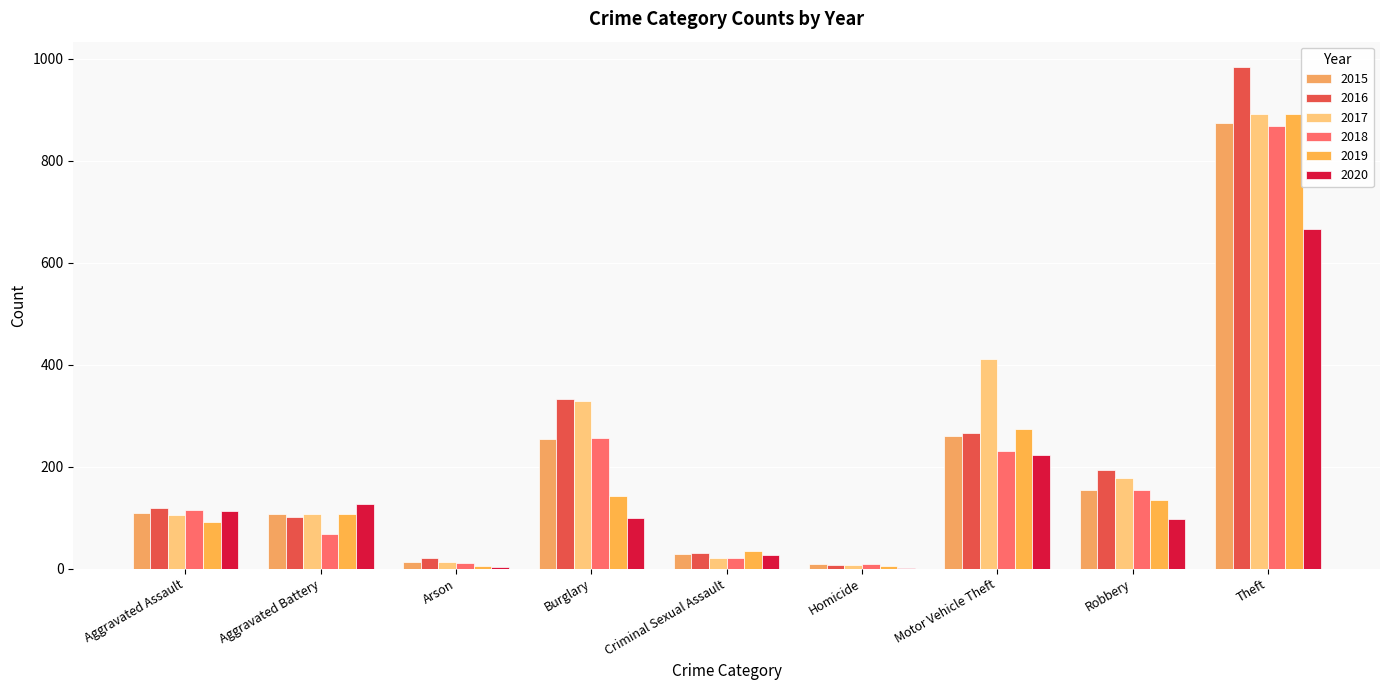

Count the number of categories in the chart.

9